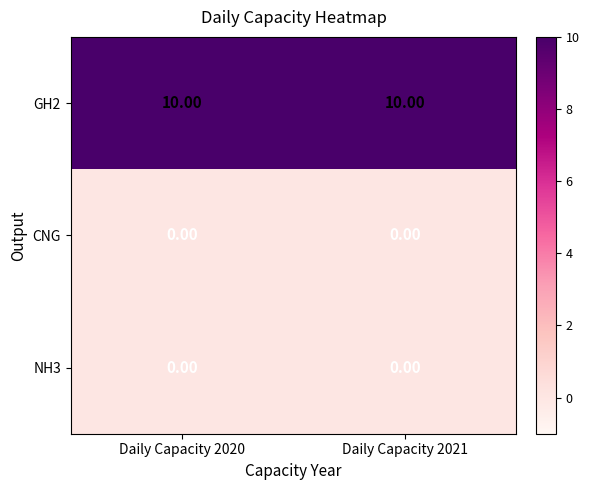

What is the spread (max minus min) of values at Daily Capacity 2021?

10